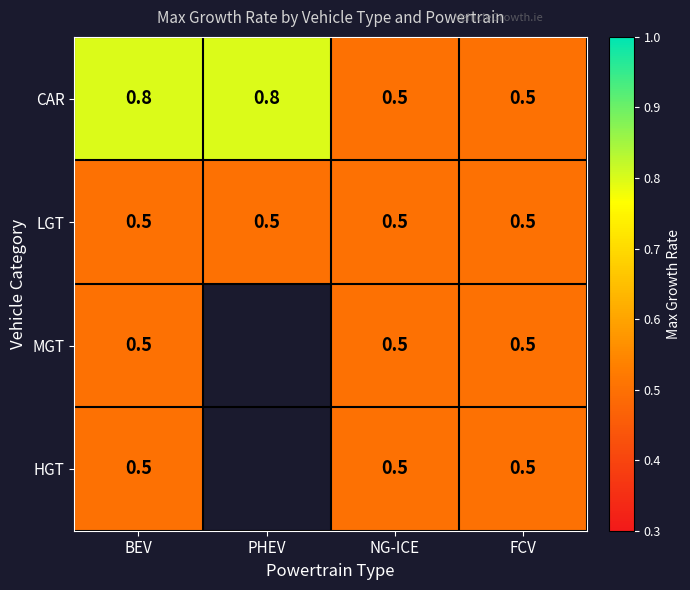

The CAR series shows 0.5 at NG-ICE. True or false?

True